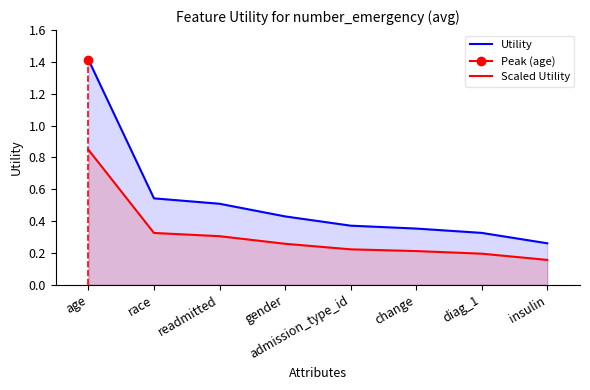

What is the sum of the Scaled Utility values at diag_1 and age?

1.0